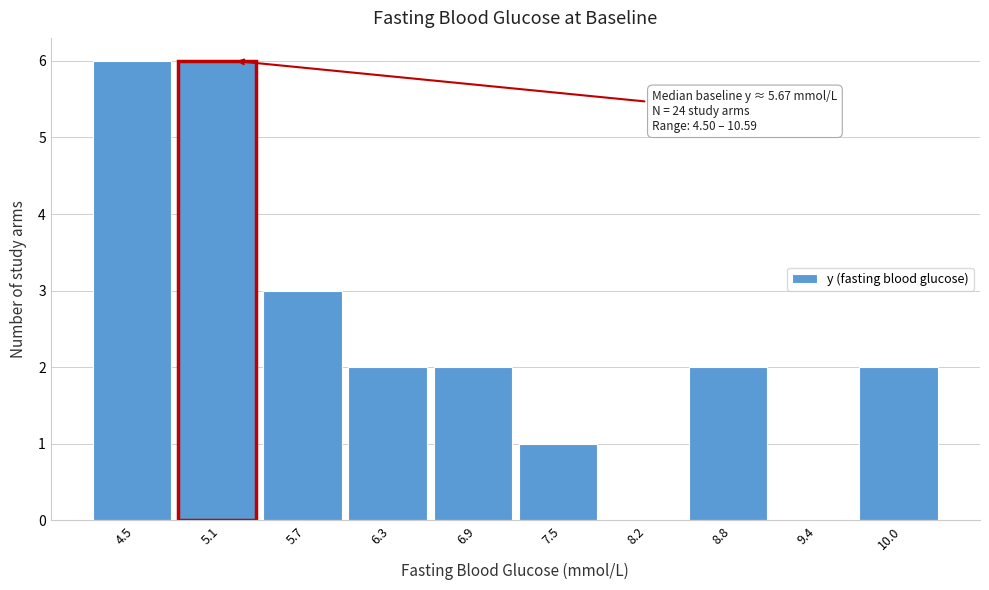

Reading left to right, what are all the values shown in this chart?

4.5=6	5.1=6	5.7=3	6.3=2	6.9=2	7.5=1	8.2=0	8.8=2	9.4=0	10.0=2